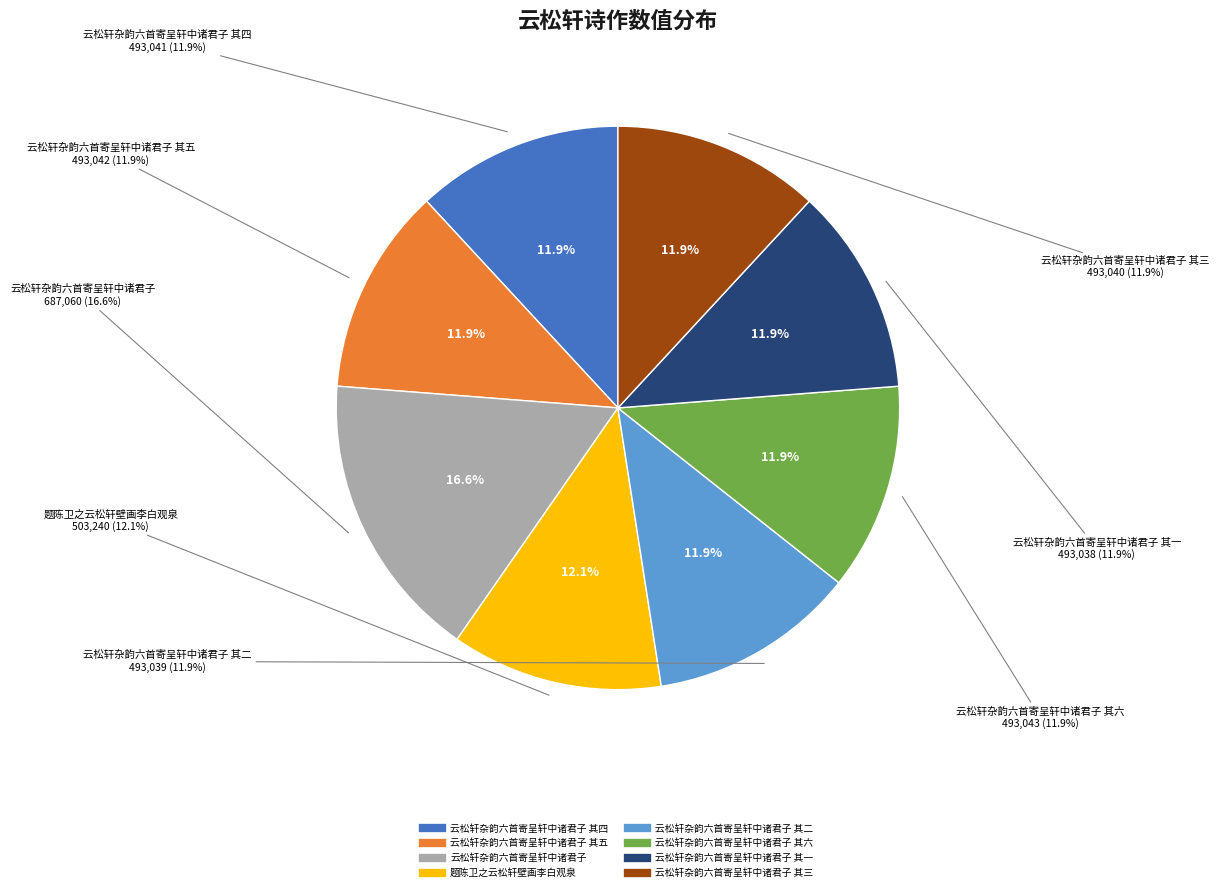

Which category has the smallest portion of the pie?

云松轩杂韵六首寄呈轩中诸君子 其一